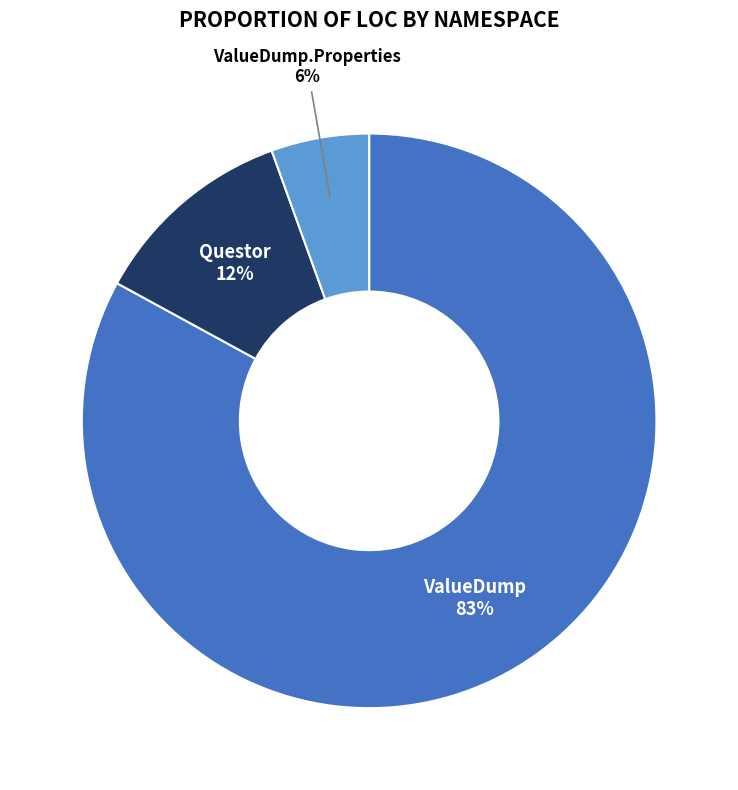

Does any single category account for the majority?

Yes